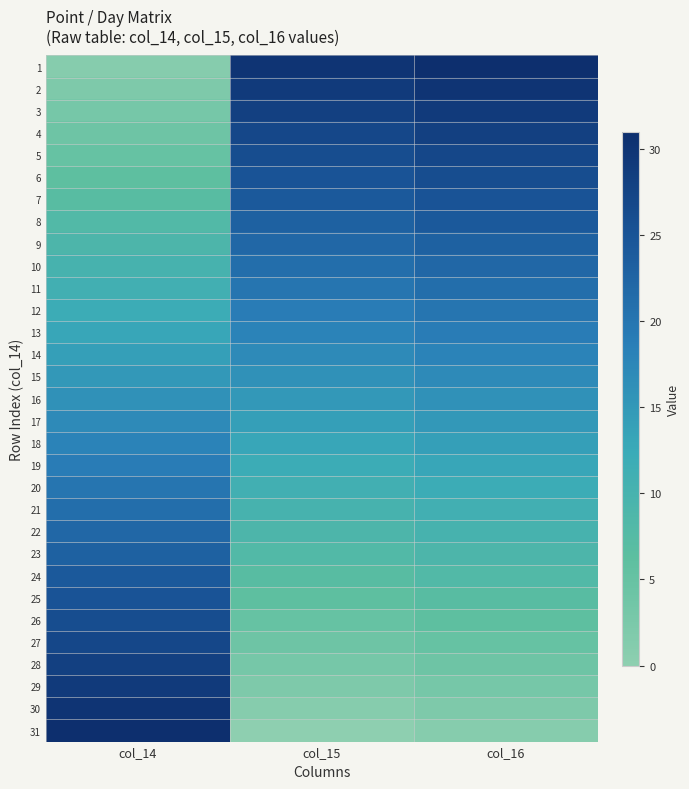

How many series are shown in this chart?

31